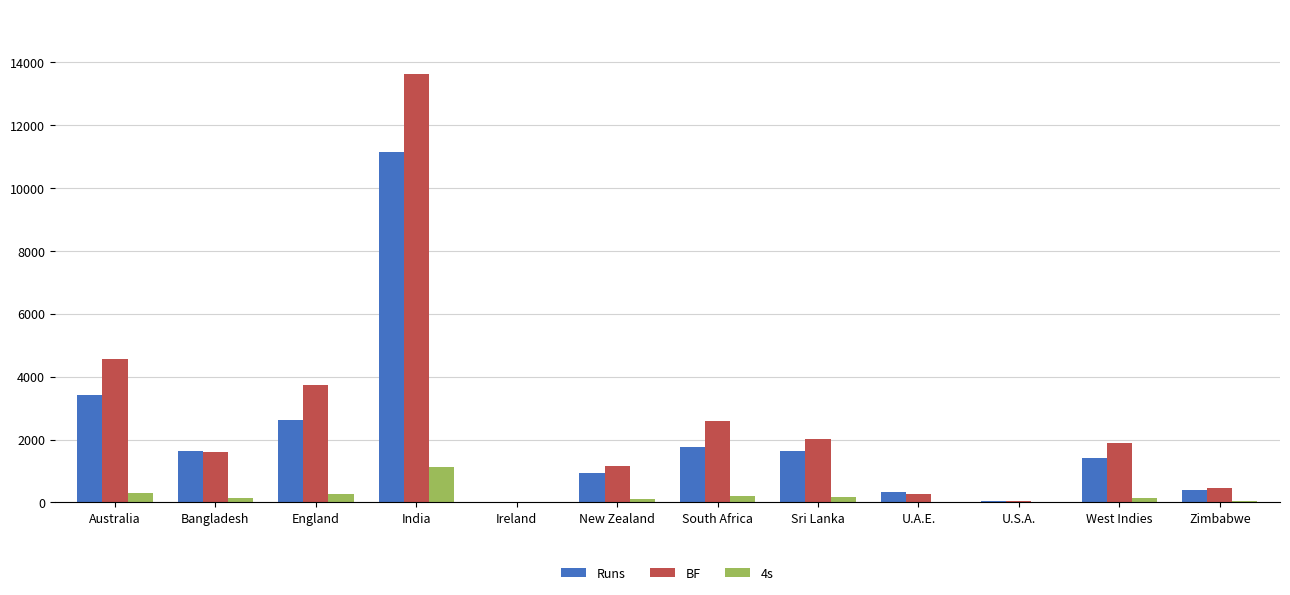

Which series changed the most between India and New Zealand?

BF